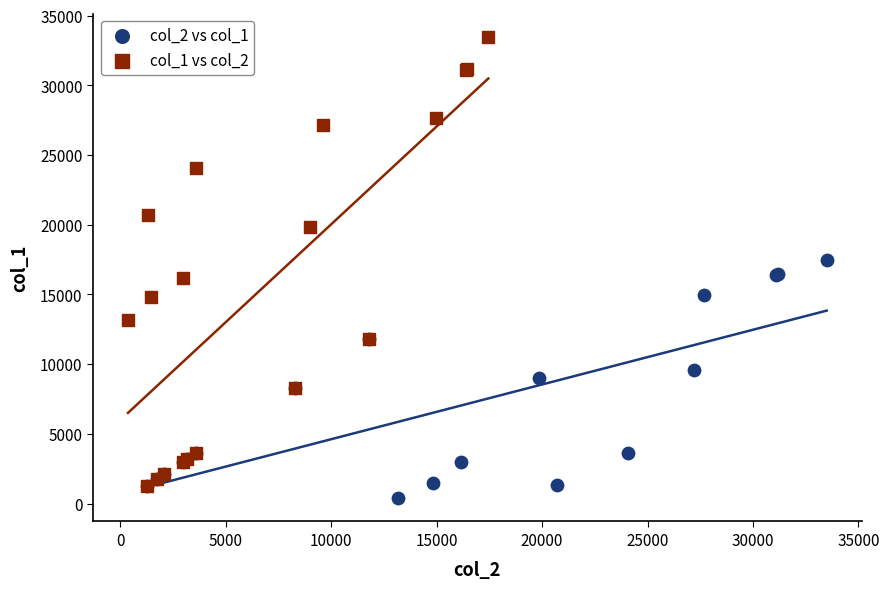

Which series has the largest Y range (max minus min)?

col_1 vs col_2